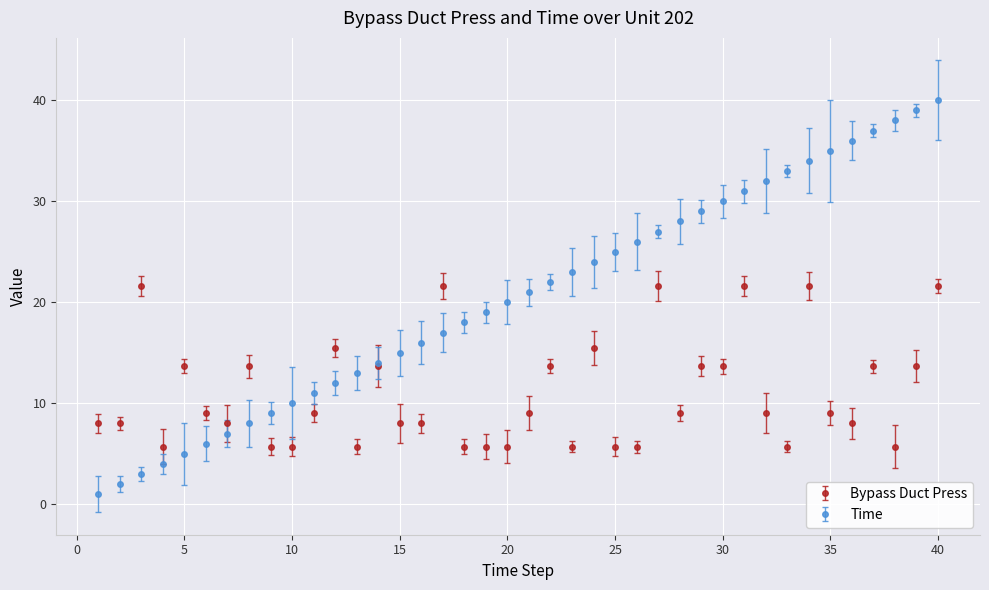

What is the maximum value for Bypass Duct Press?

21.6